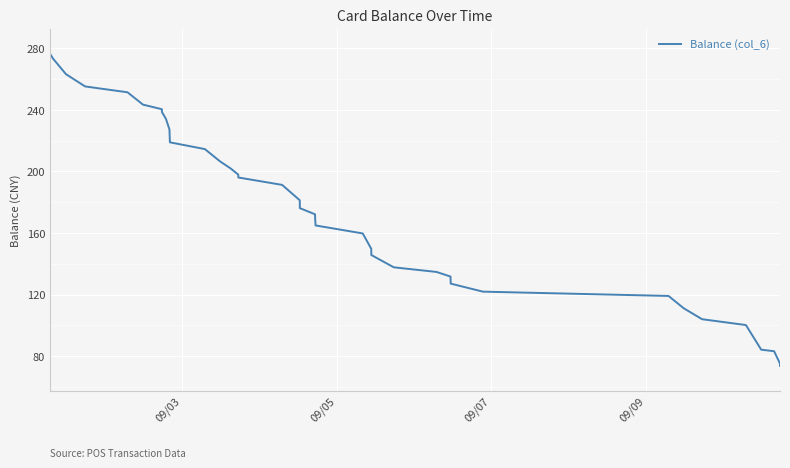

What is the greatest value displayed?

276.5